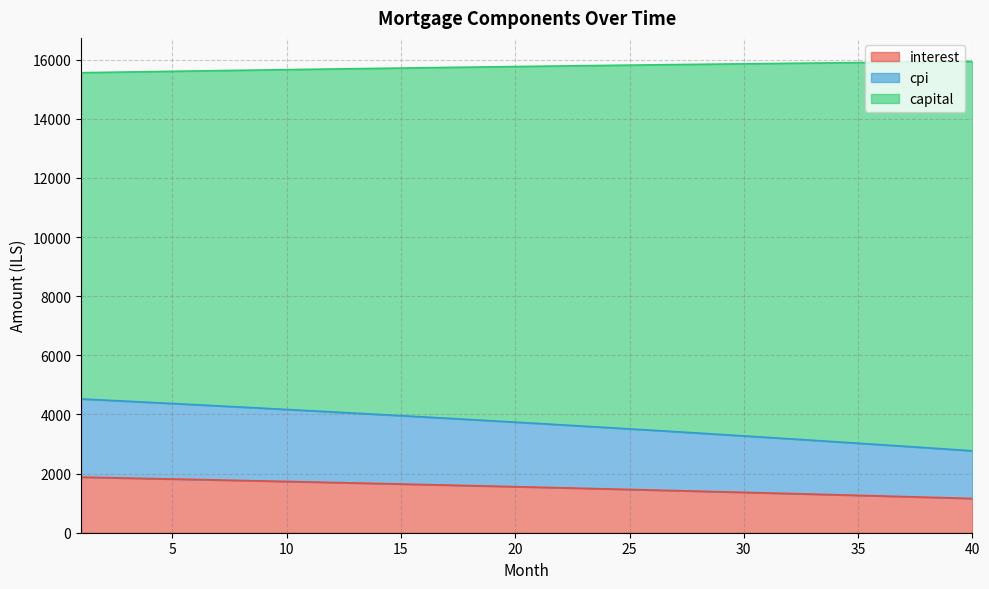

What is the difference between the maximum and minimum values in the interest series?

721.9